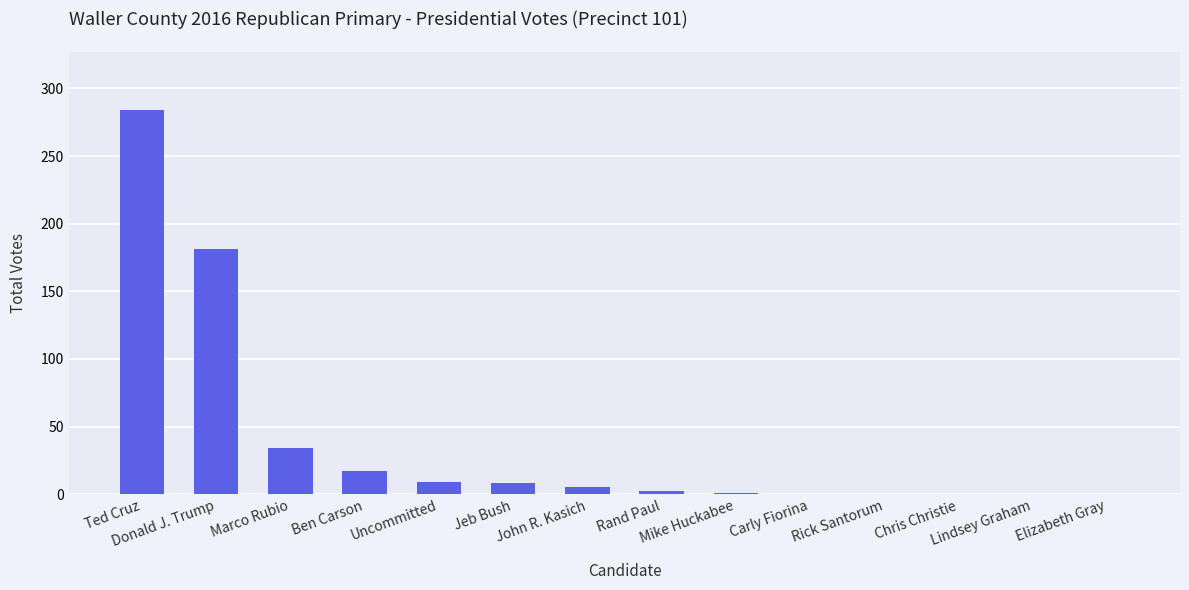

What is the sum of all values?

541